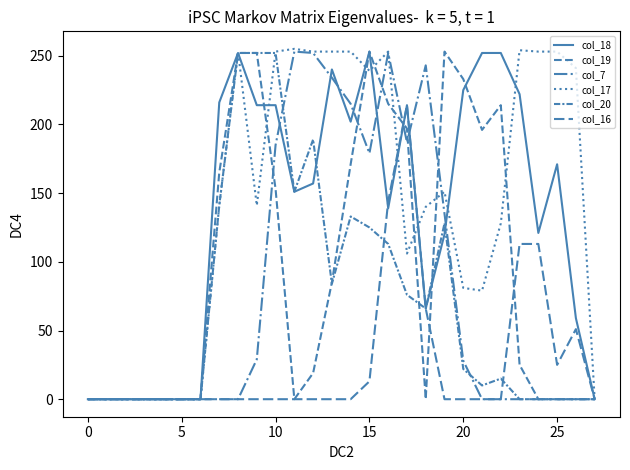

How many values in the col_7 series exceed 0?

12